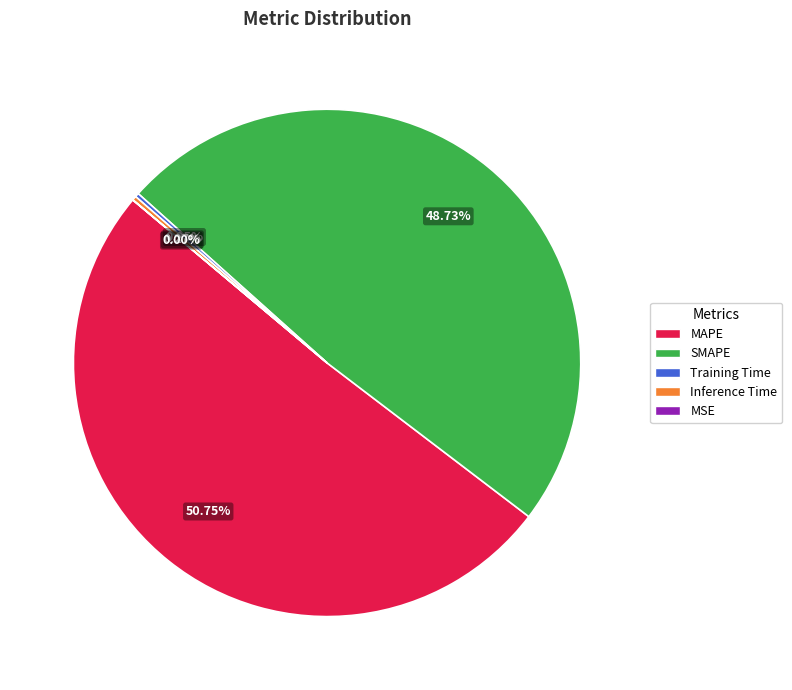

Is there a majority slice in this chart?

Yes